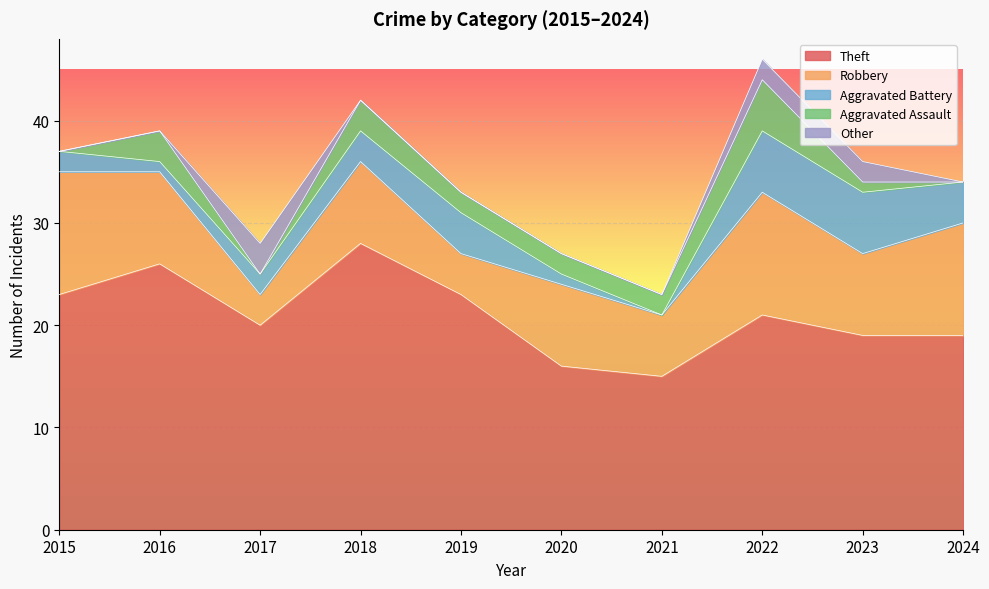

True or false: Robbery and Theft intersect in this chart.

False